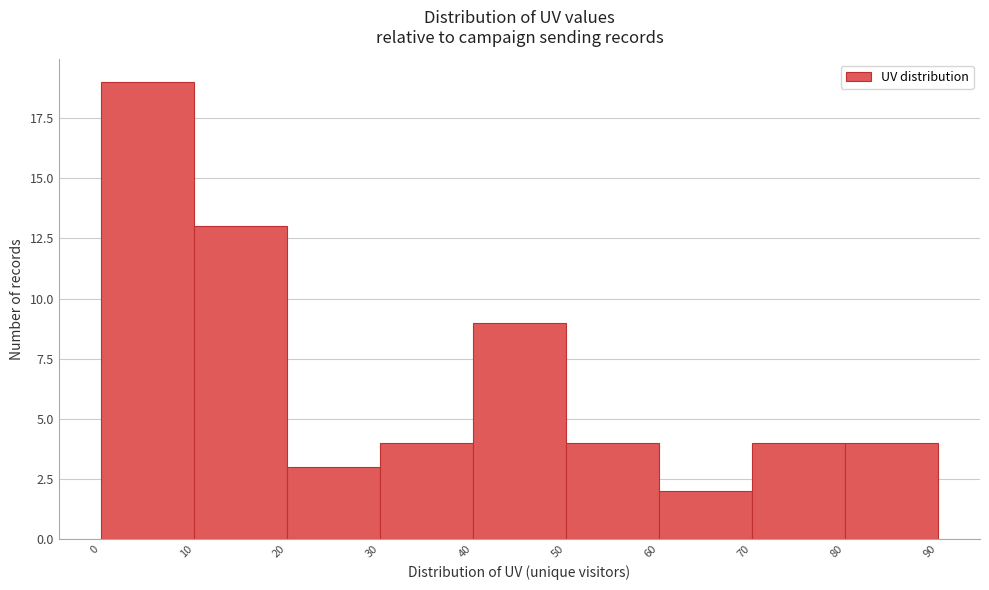

Reading left to right, list every bar in this chart as the range it spans on the x-axis followed by its height. The values are not printed on the chart, so give them approximately, as read against the axis.

0 to 10: 19
10 to 20: 13
20 to 30: 3
30 to 40: 4
40 to 50: 9
50 to 60: 4
60 to 70: 2
70 to 80: 4
80 to 90: 4